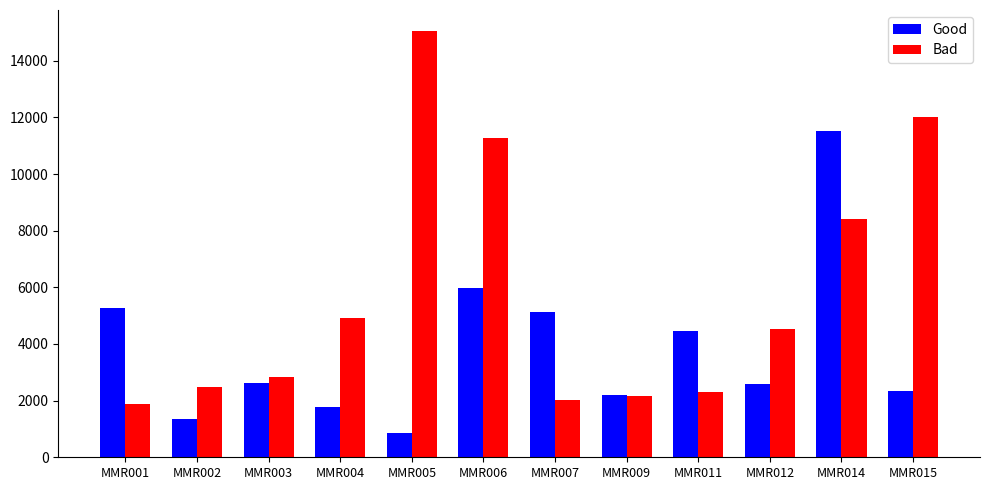

What is the maximum value for Good?

11507.8